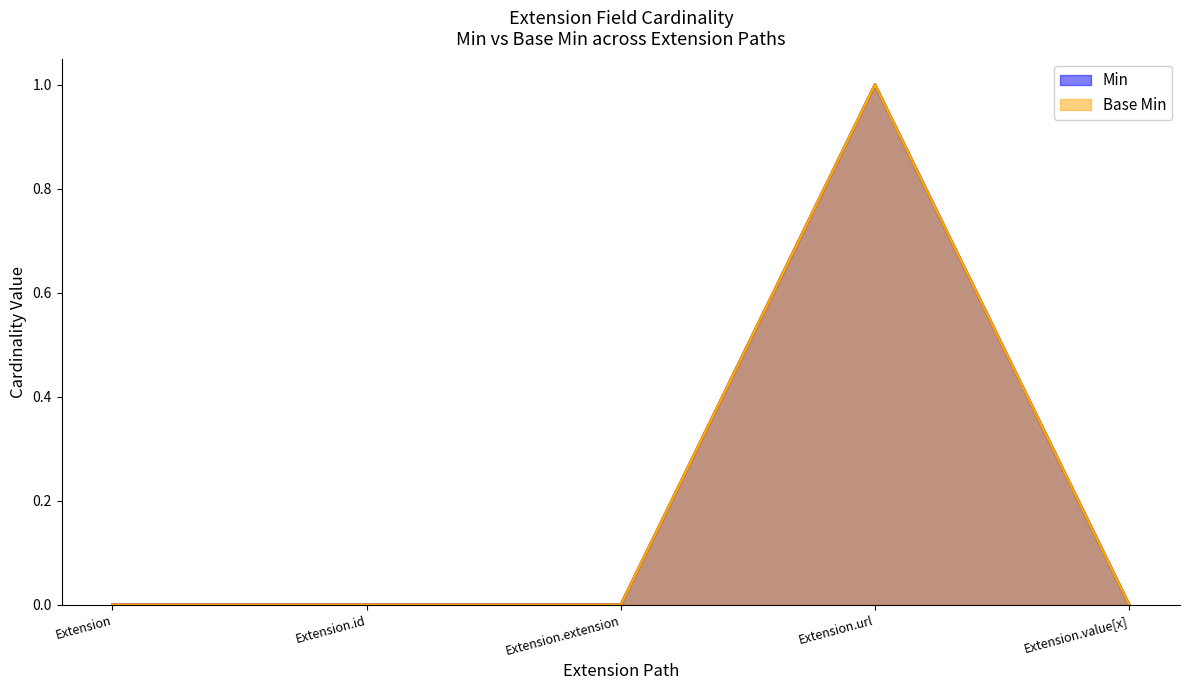

True or false: Base Min has more than 2 points higher than both neighbors.

False